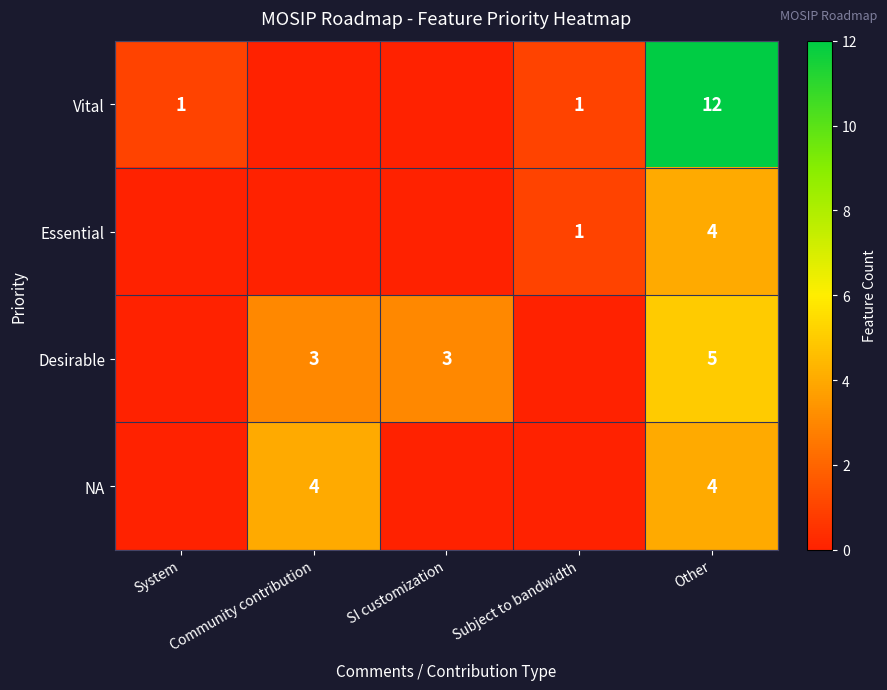

What is the spread (max minus min) of values at Other?

8